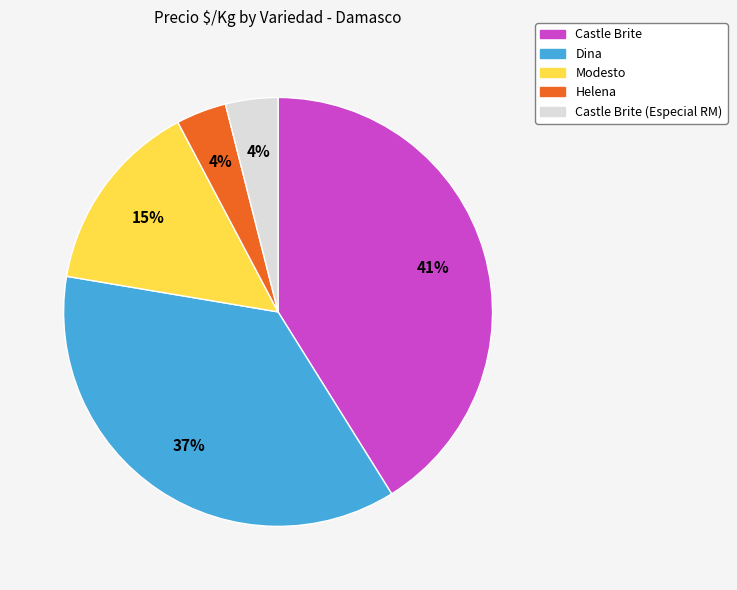

Do Helena and Modesto together represent more than half of the pie?

No